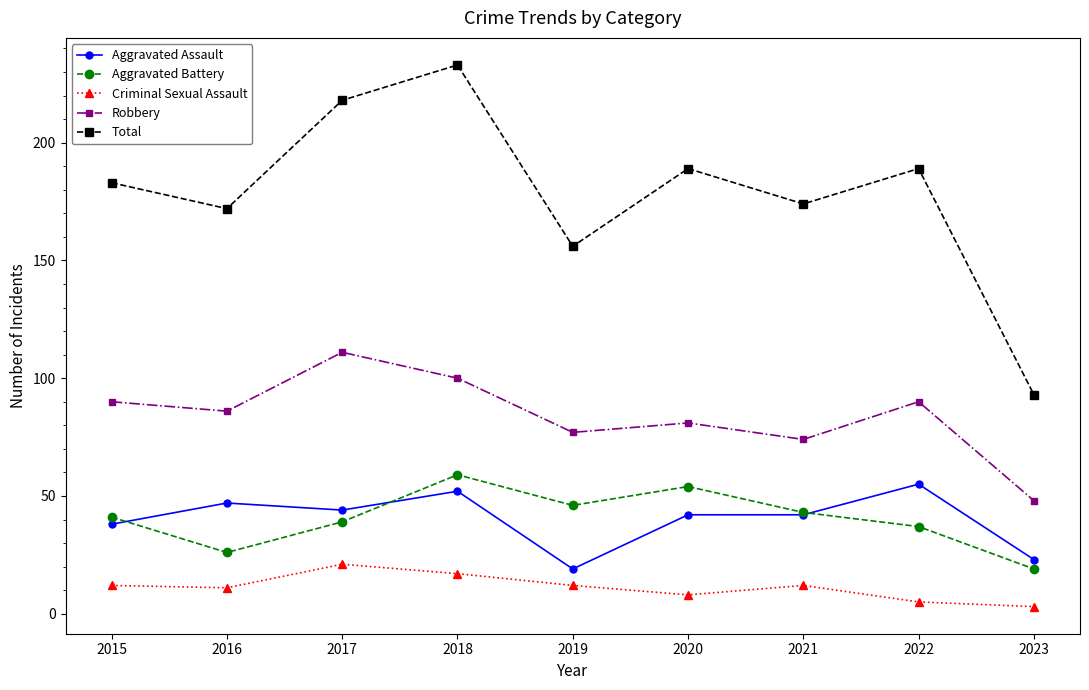

True or false: Total has more than 2 interior local peaks.

True